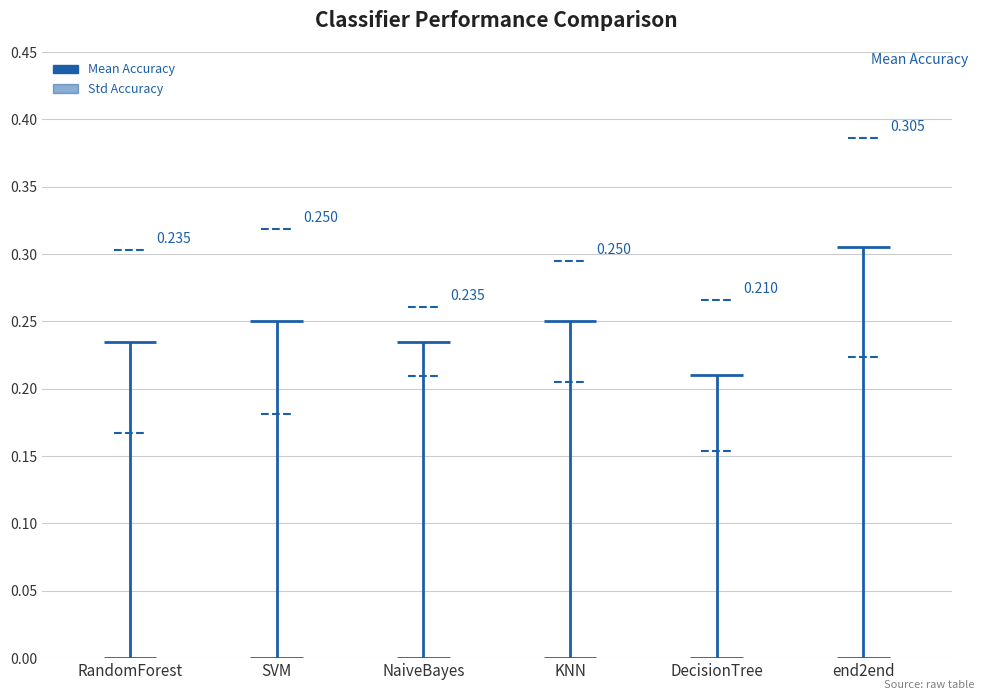

Is it true that Mean Accuracy equals 0.3 at end2end?

True